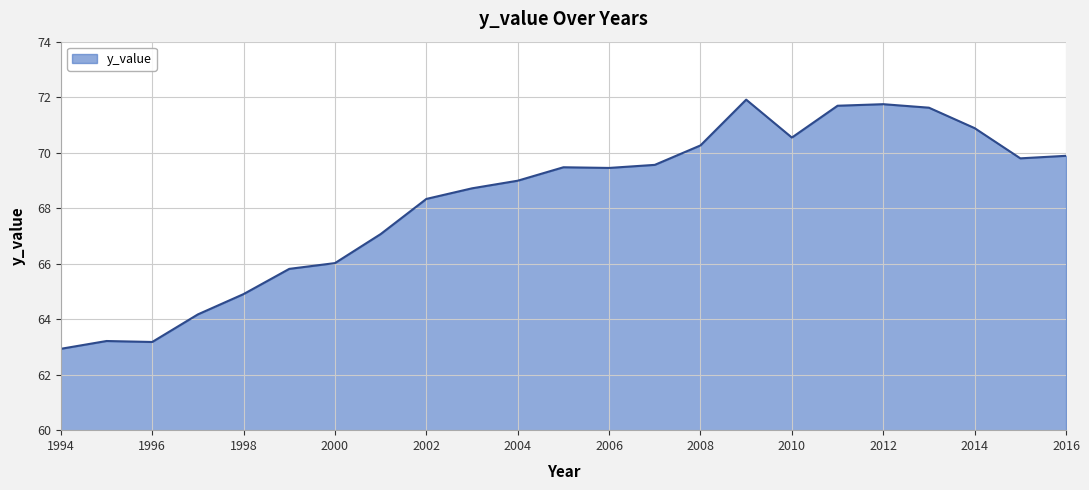

What is the greatest value displayed?

71.9